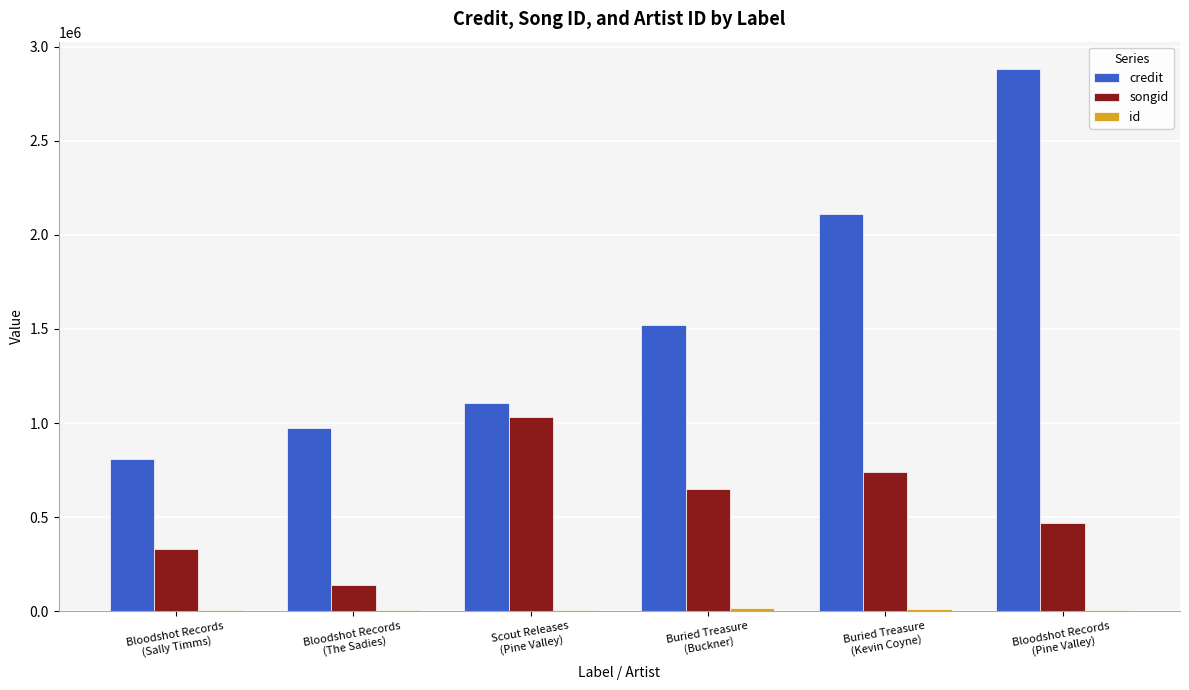

Which series has the largest total across all categories?

credit